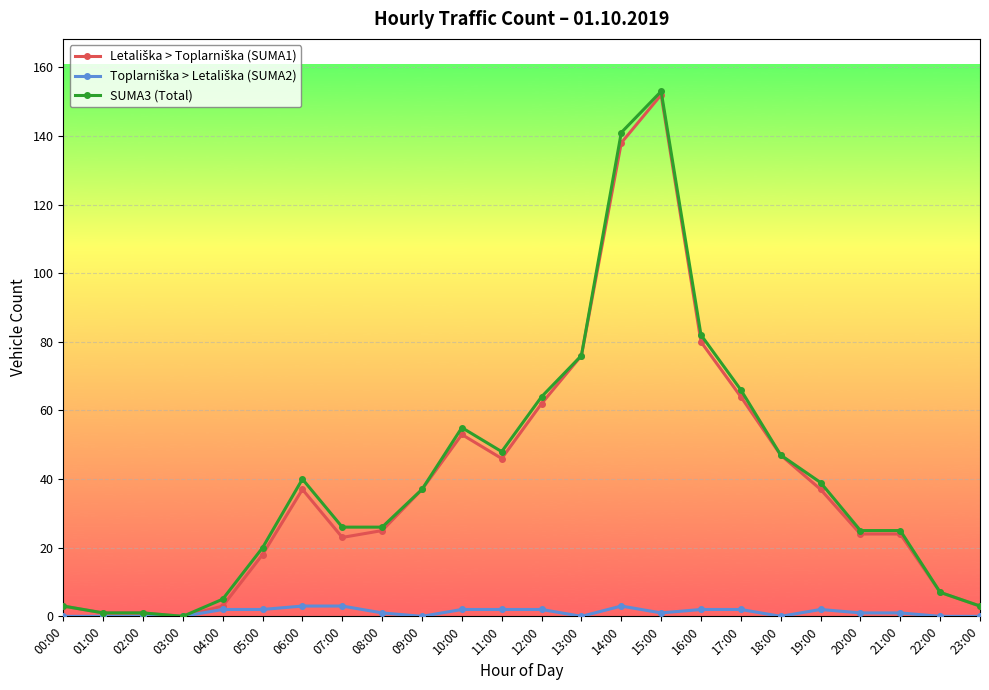

Count the number of data series in this chart.

3